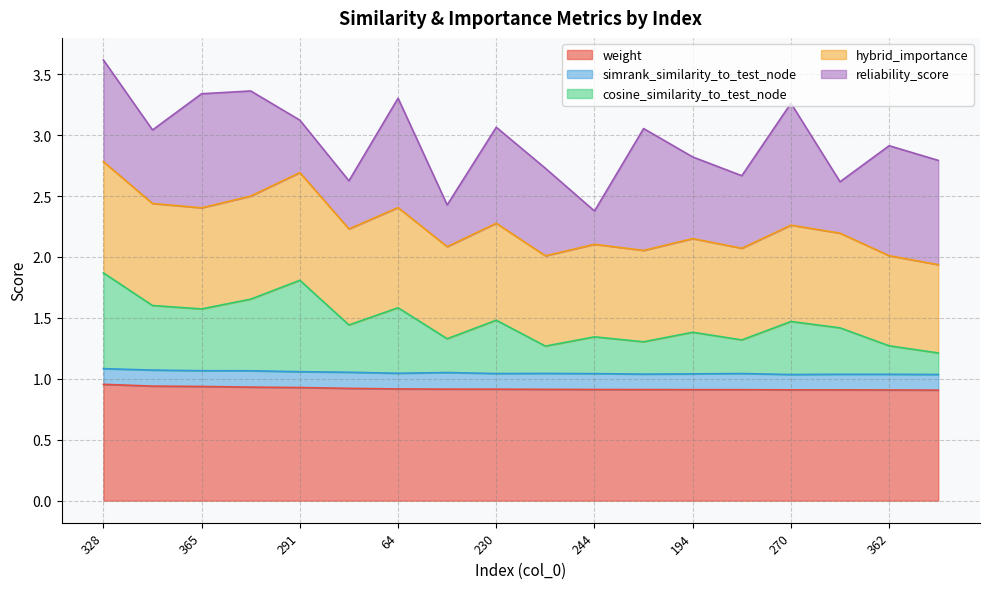

At which label is hybrid_importance closest to 2?

266